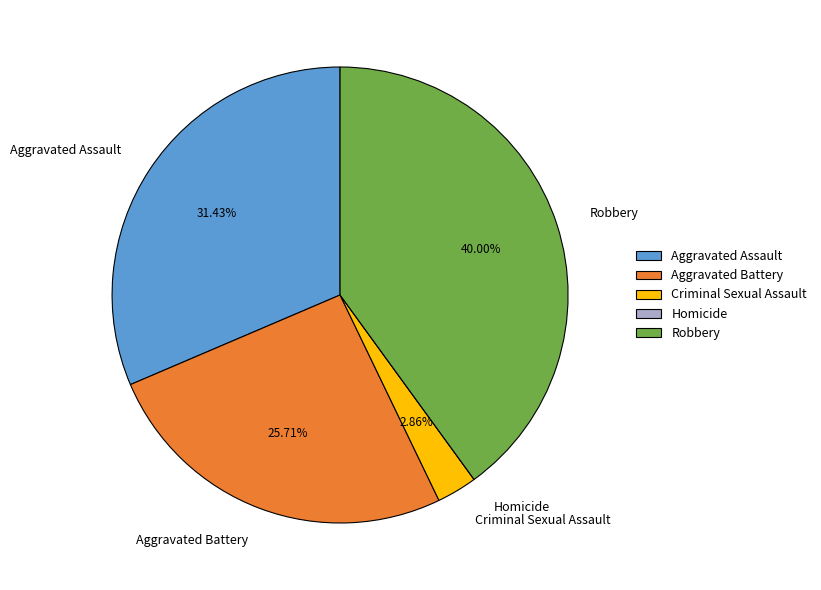

Approximately how many times larger is the value at Aggravated Battery compared to Robbery?

0.6